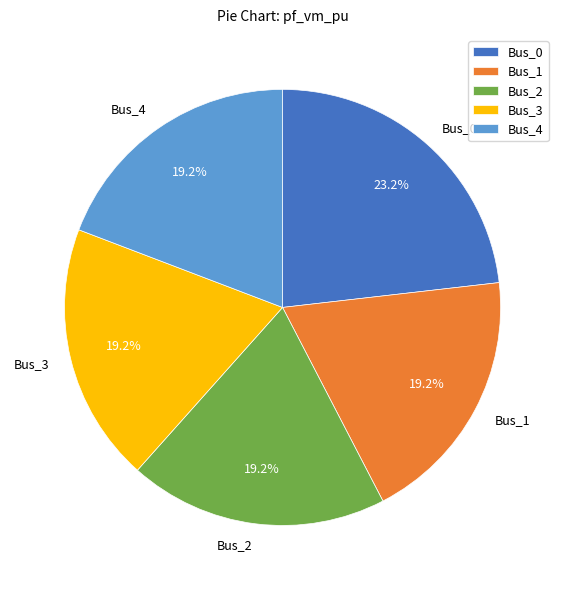

True or false: Bus_0 accounts for 11% of the total.

False